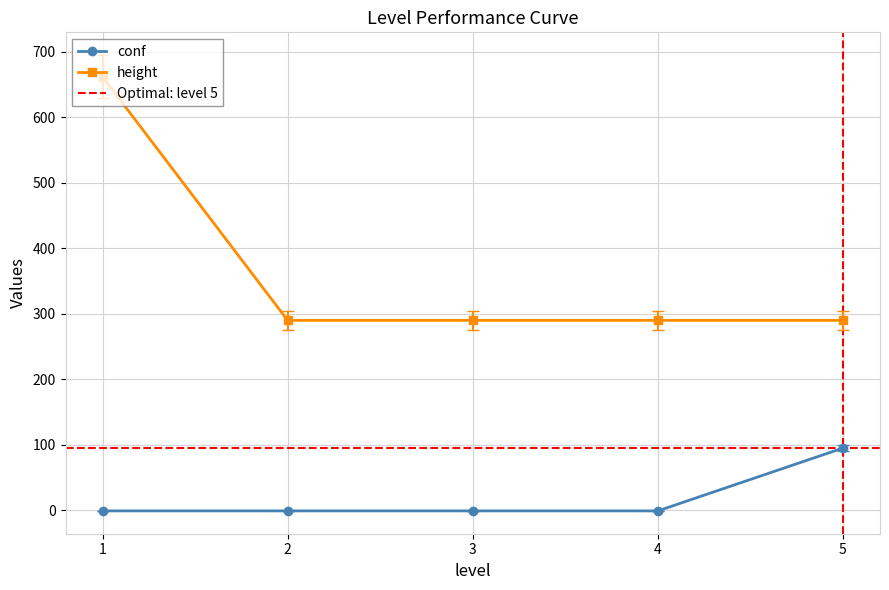

What is the total value across all series at 1?

661.0